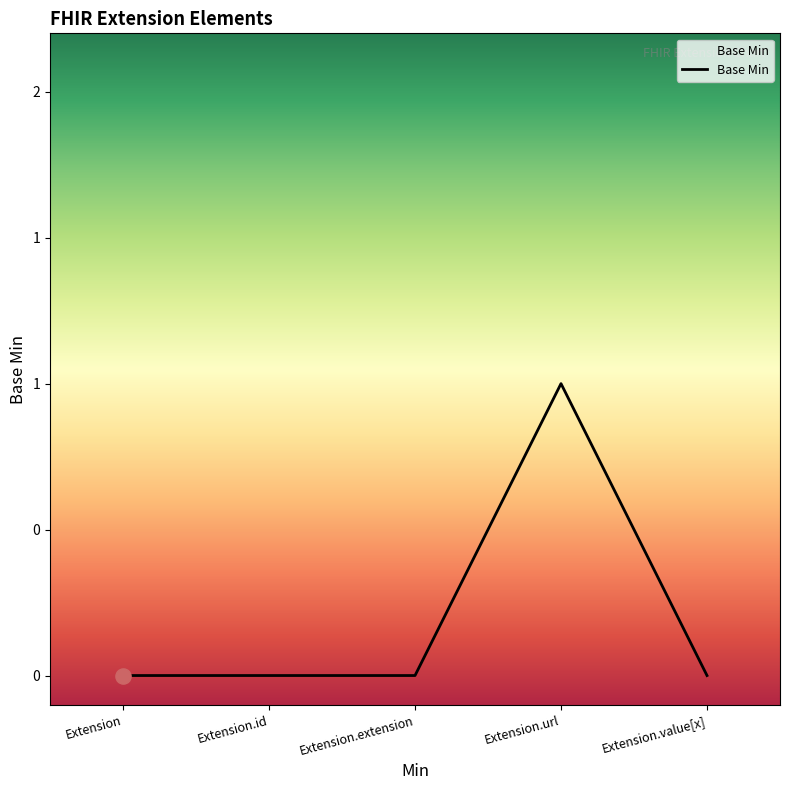

Between Extension and Extension.extension, which is larger?

Extension